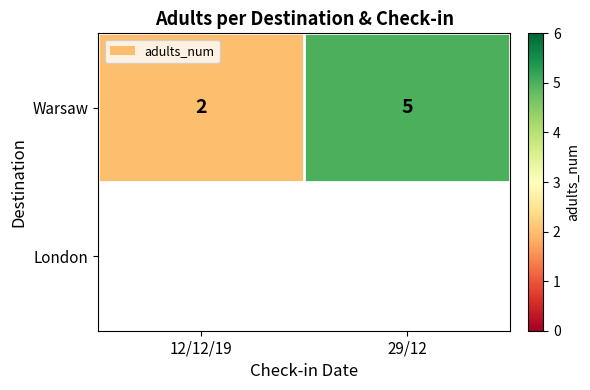

What is the change in value from 12/12/19 to 29/12?

+3